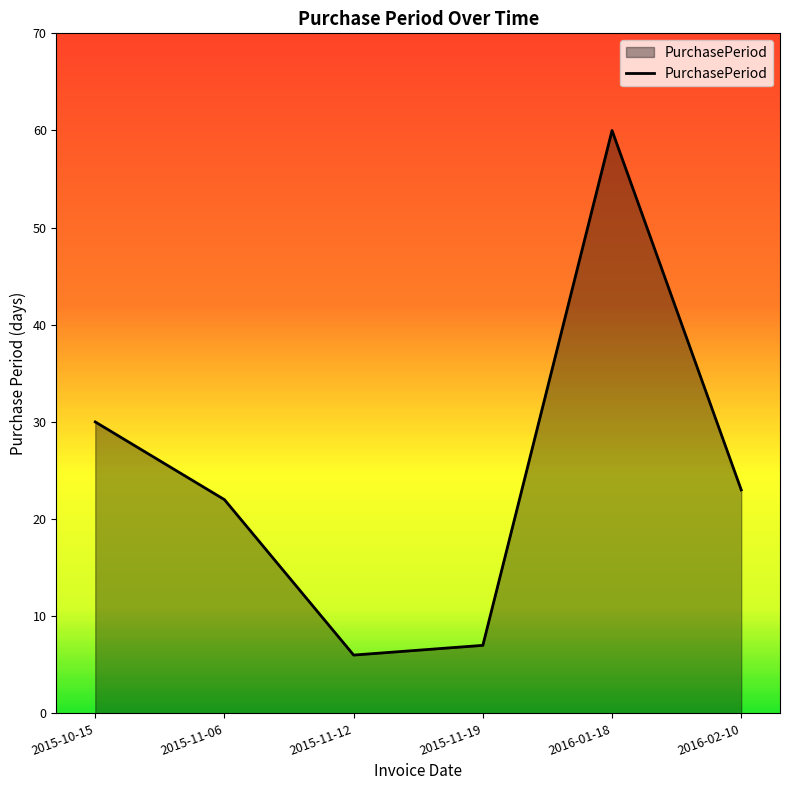

Which label corresponds to the largest value in the chart?

2016-01-18